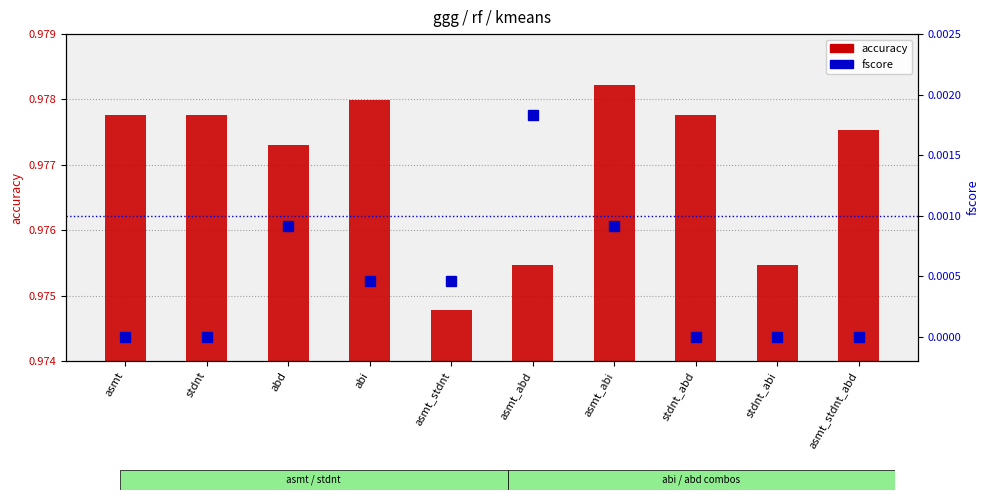

Rank the series by their average value, from highest to lowest.

accuracy, fscore